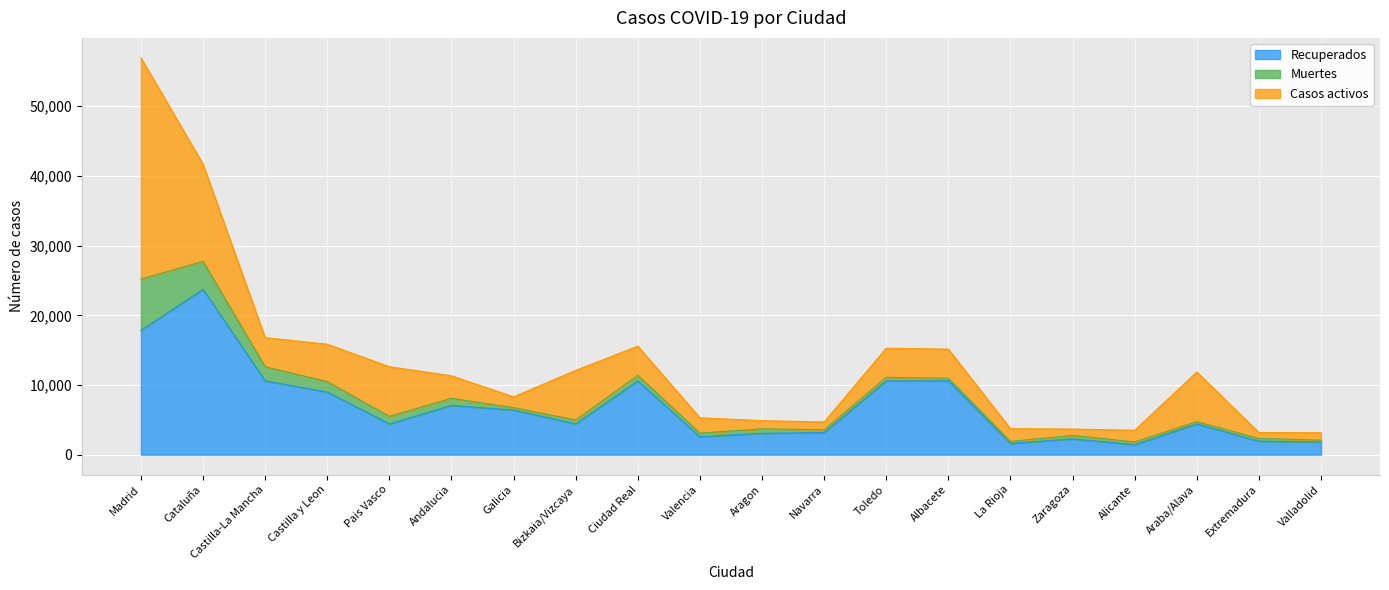

Where does the Recuperados series first go above 4423?

Madrid